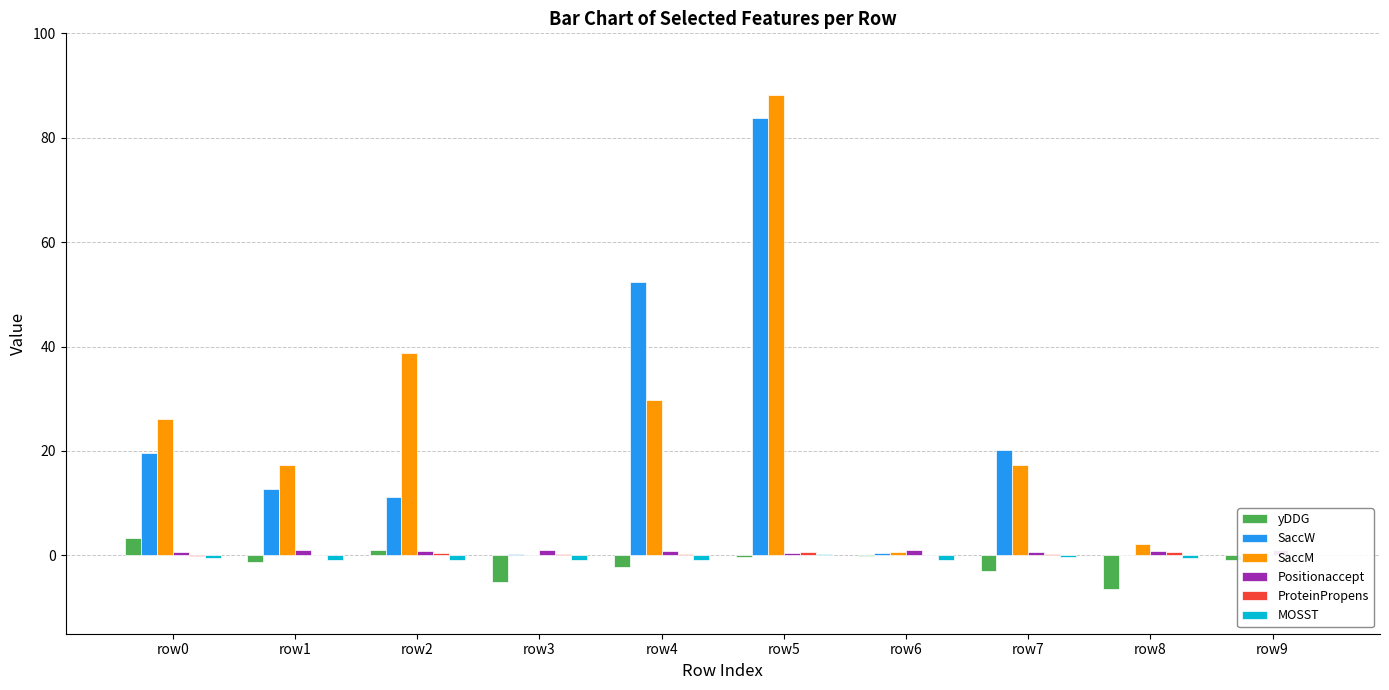

Which category has the highest value in the MOSST series?

row5